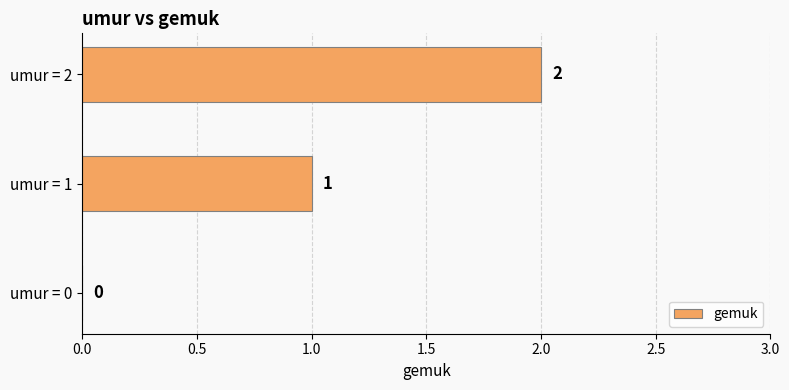

Approximately how many times larger is the value at umur = 2 compared to umur = 1?

2.0